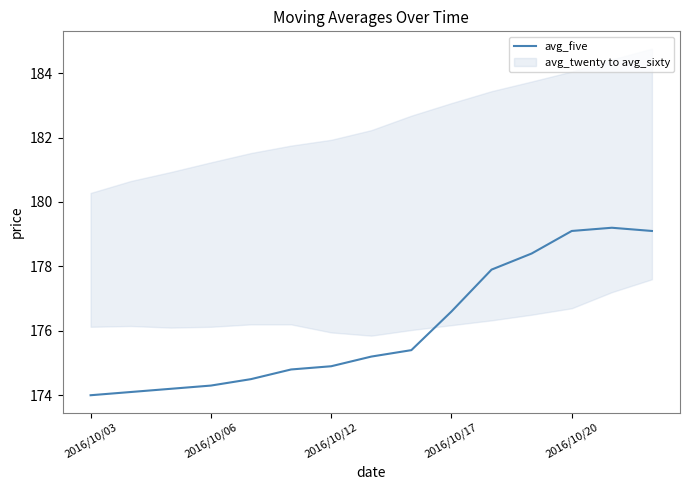

What is the lowest value of the avg_five series?

174.0